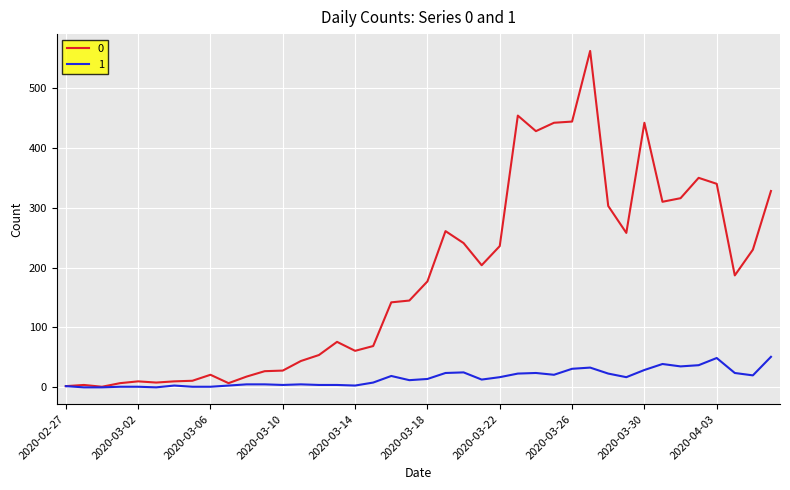

What is the greatest value displayed?

562